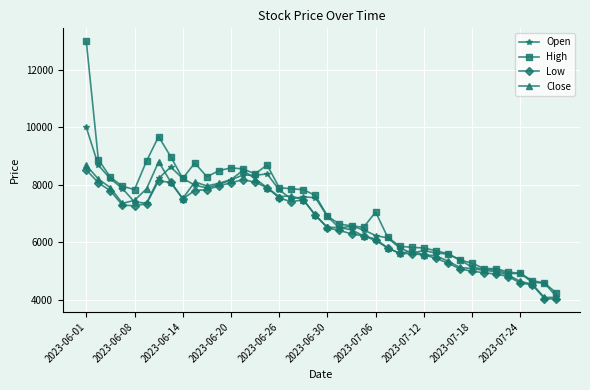

What is the value of the Close point at the 33rd from the left?

5080